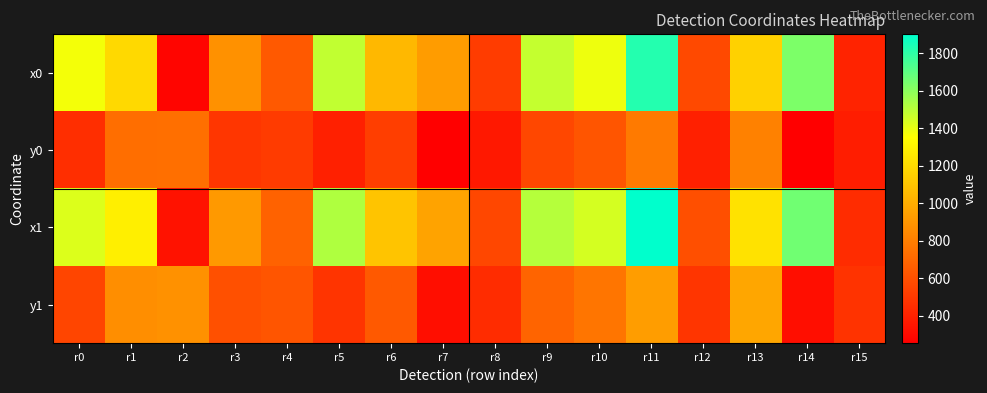

What is the total value across all series at r2?

2228.3